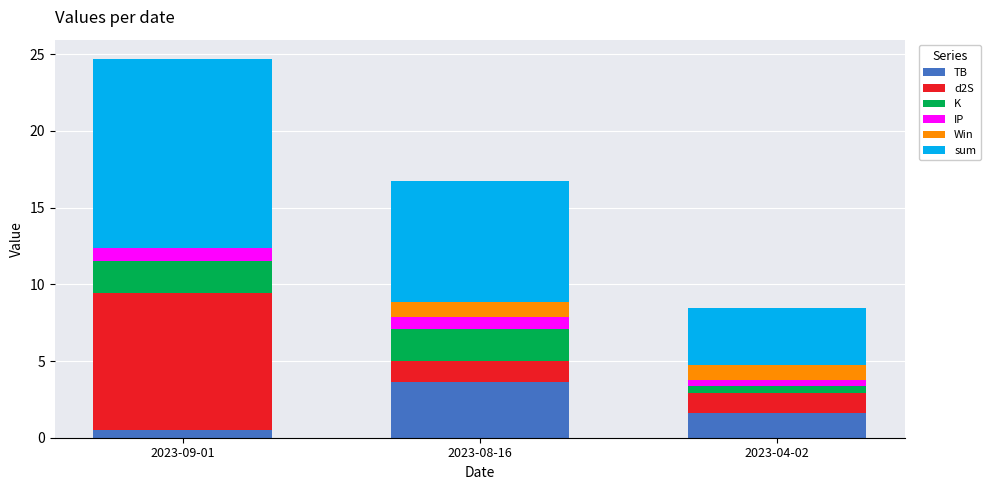

Does the chart contain stacked bars?

Yes